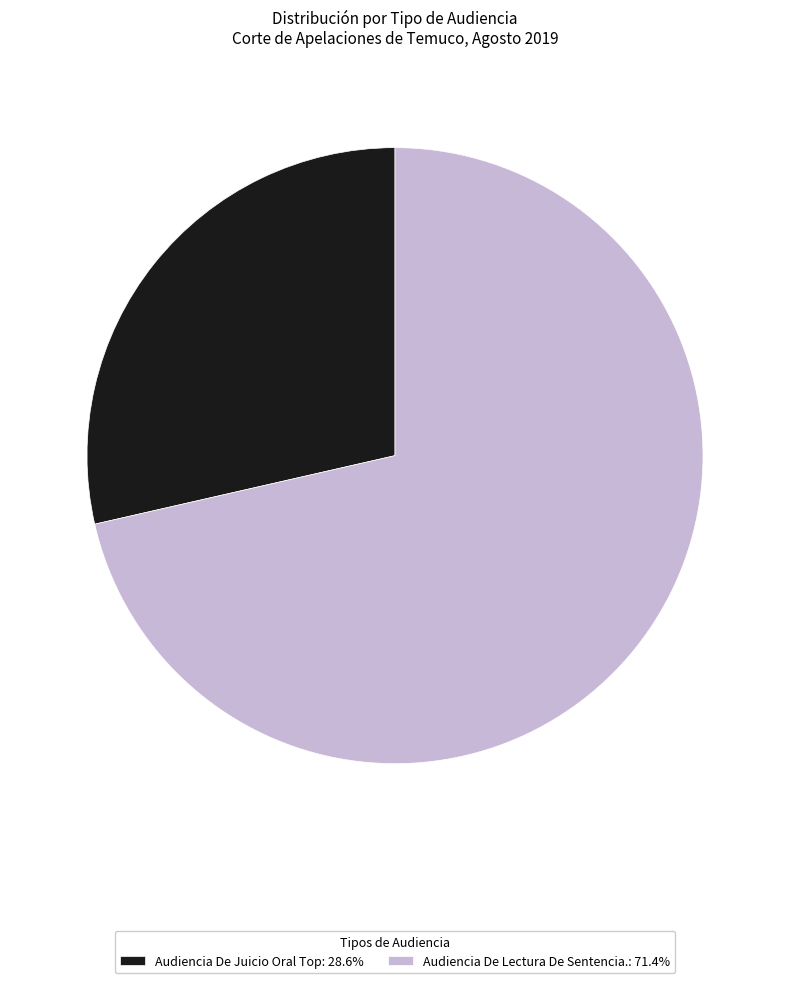

Rank the categories by value from lowest to highest.

Audiencia De Juicio Oral Top, Audiencia De Lectura De Sentencia.